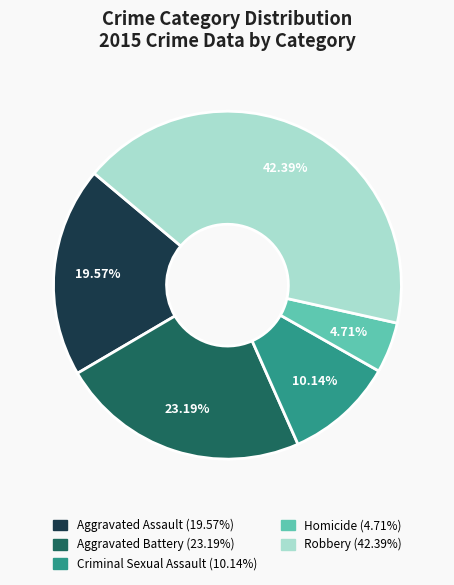

To the nearest percent, what percentage of the pie is Robbery?

42%